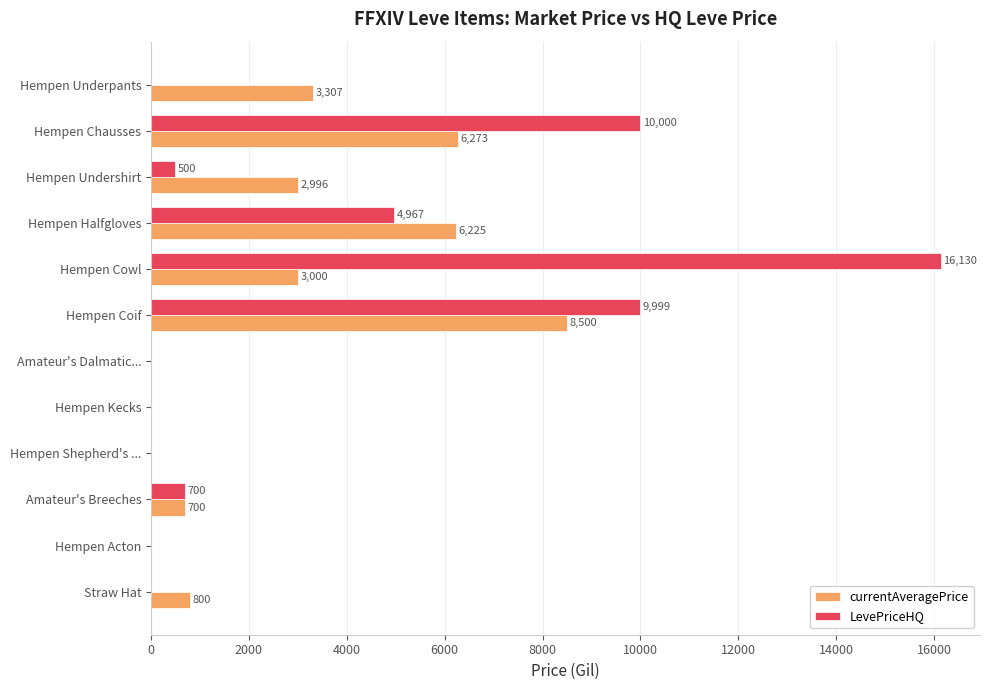

Which series changed the most between Hempen Undershirt and Hempen Kecks?

currentAveragePrice